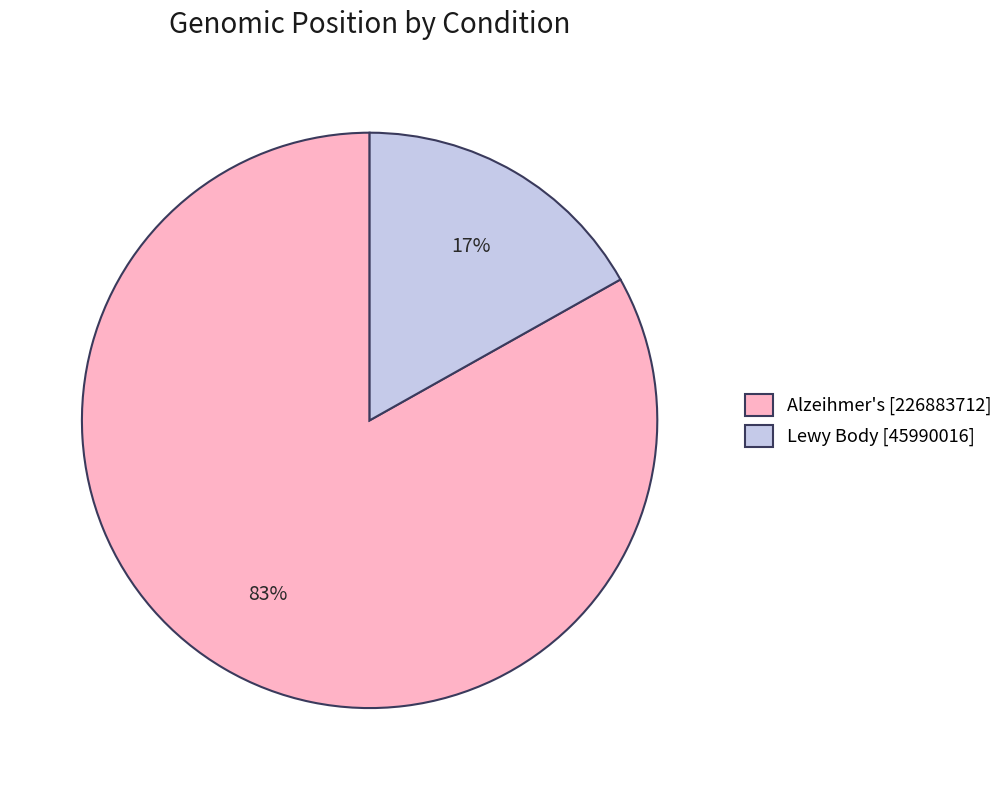

To the nearest percent, what is the difference between the Alzeihmer's and Lewy Body slice percentages?

66%